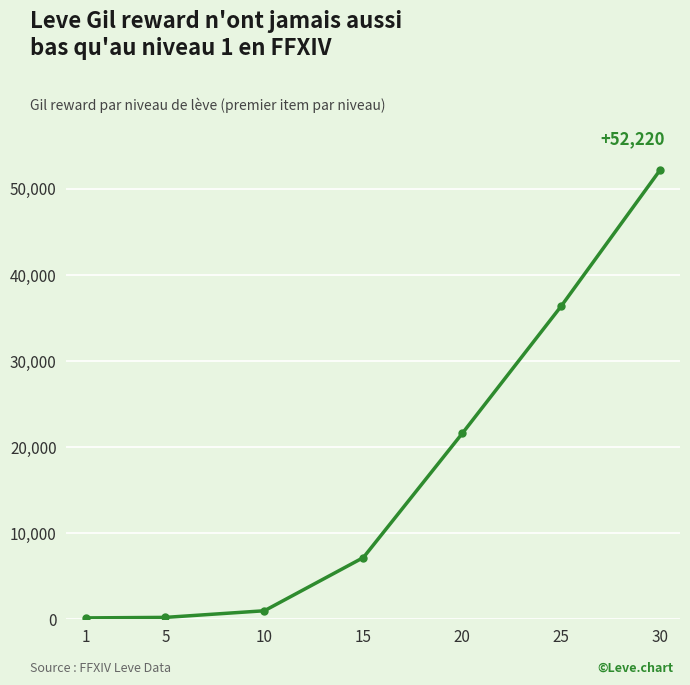

What is the average value?

16964